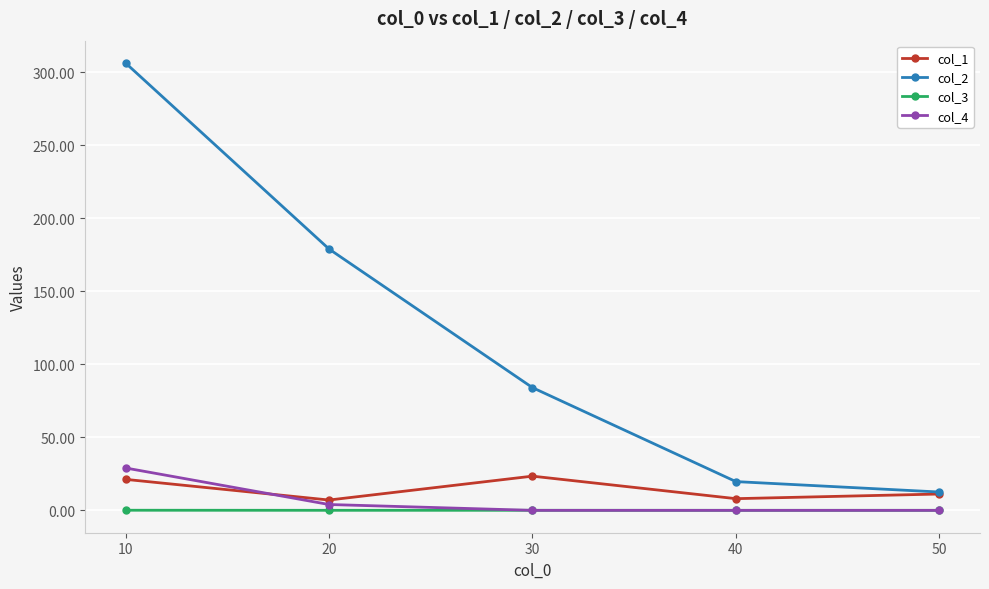

True or false: col_4 and col_2 cross at least once.

False